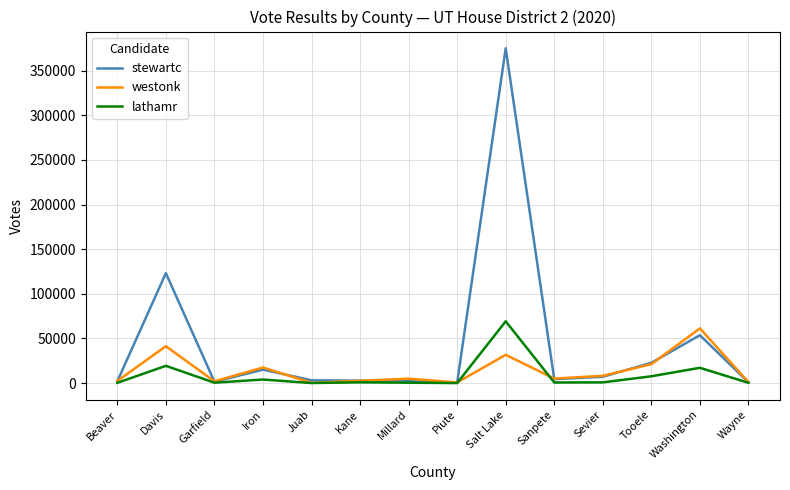

At Salt Lake, list the series in order from largest to smallest.

stewartc, lathamr, westonk